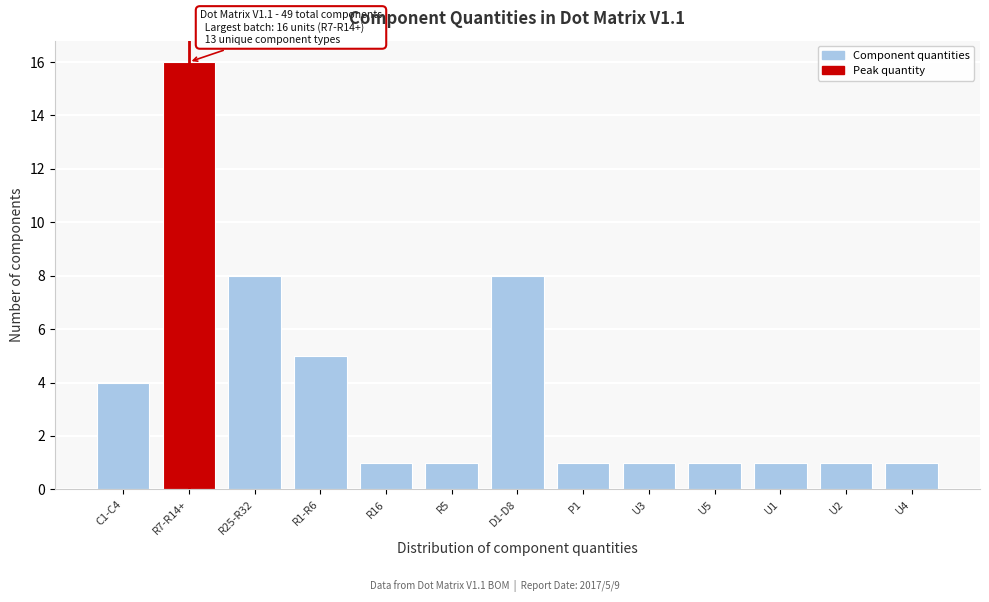

Reading left to right, list all the values displayed in this chart.

C1-C4=4	R7-R14+=16	R25-R32=8	R1-R6=5	R16=1	R5=1	D1-D8=8	P1=1	U3=1	U5=1	U1=1	U2=1	U4=1